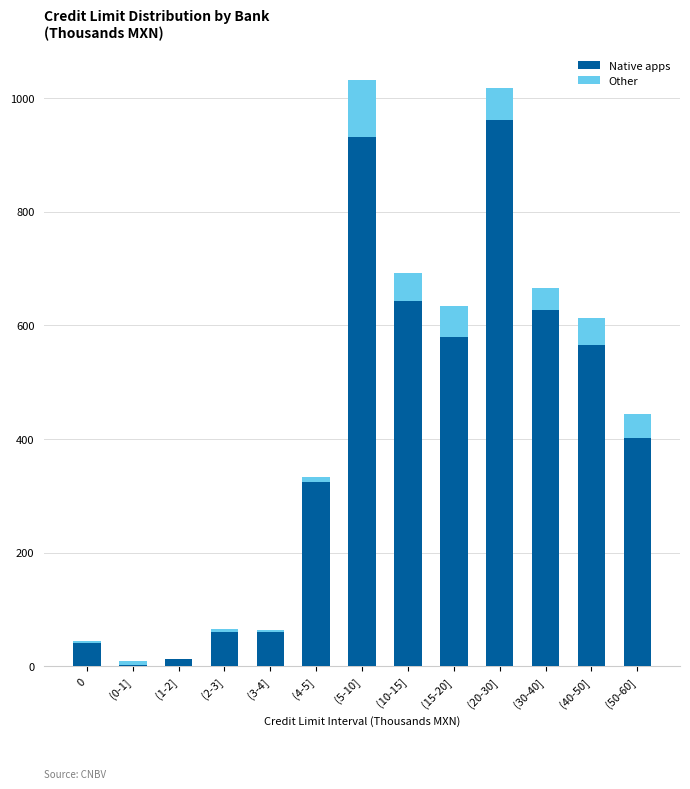

Which category has the highest value in the Native apps series?

(20-30]